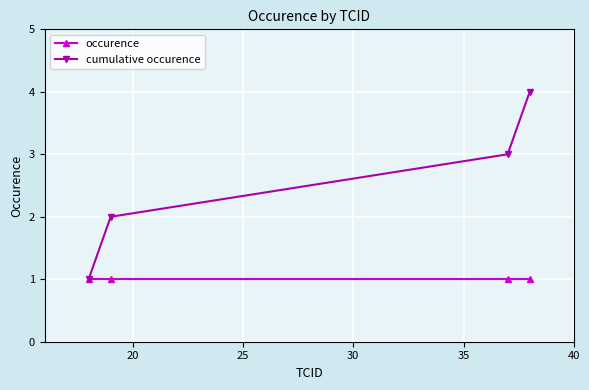

Which series has the largest total across all categories?

cumulative occurence